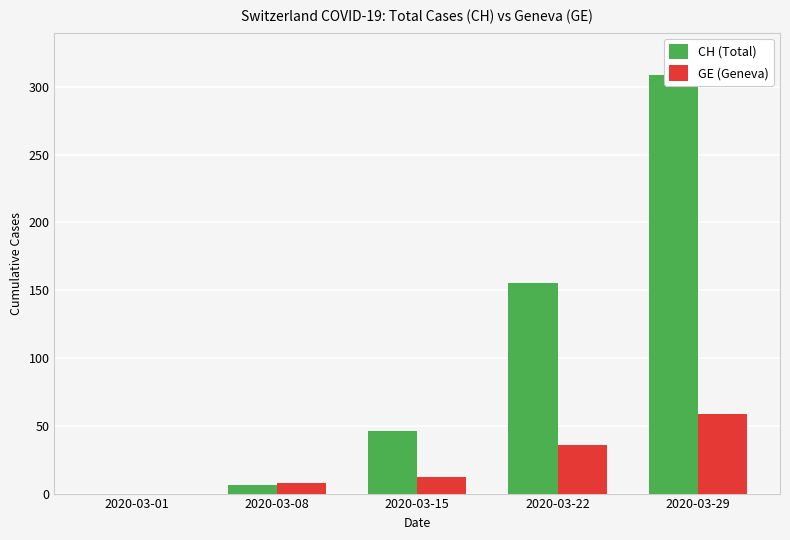

What is the difference between the CH (Total) values at 2020-03-08 and 2020-03-22?

149